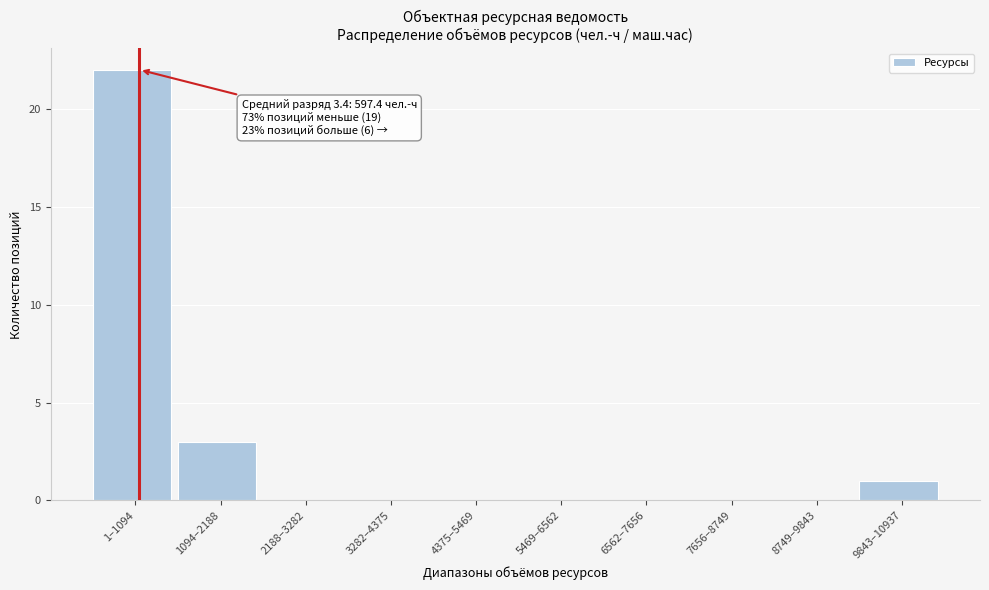

Reading left to right, transcribe all the data shown in this chart.

1–1094=22	1094–2188=3	2188–3282=0	3282–4375=0	4375–5469=0	5469–6562=0	6562–7656=0	7656–8749=0	8749–9843=0	9843–10937=1